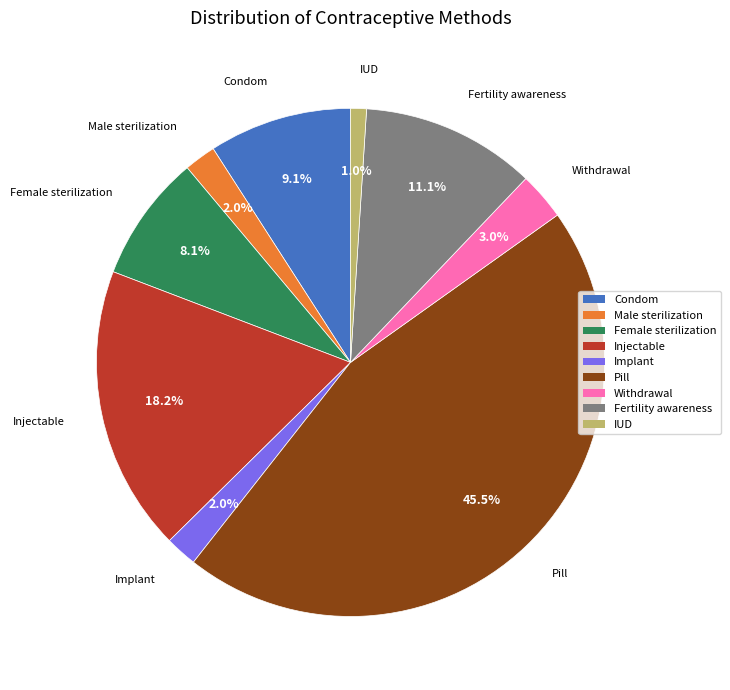

To the nearest percent, what is the difference between the largest and smallest slice percentages?

44%